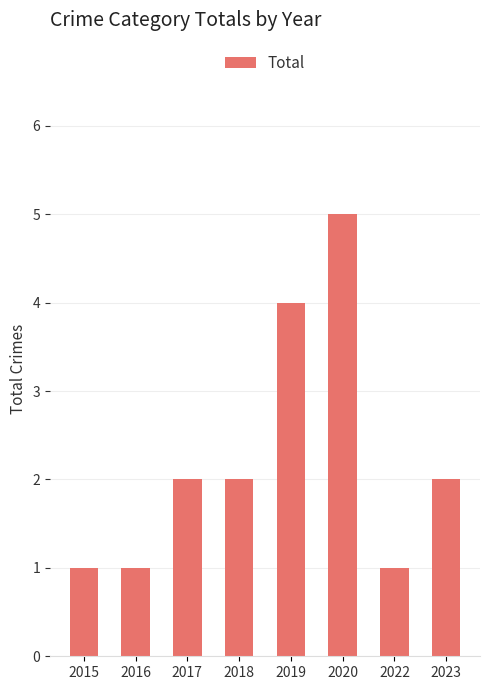

What is the value of the 6th bar from the left?

5